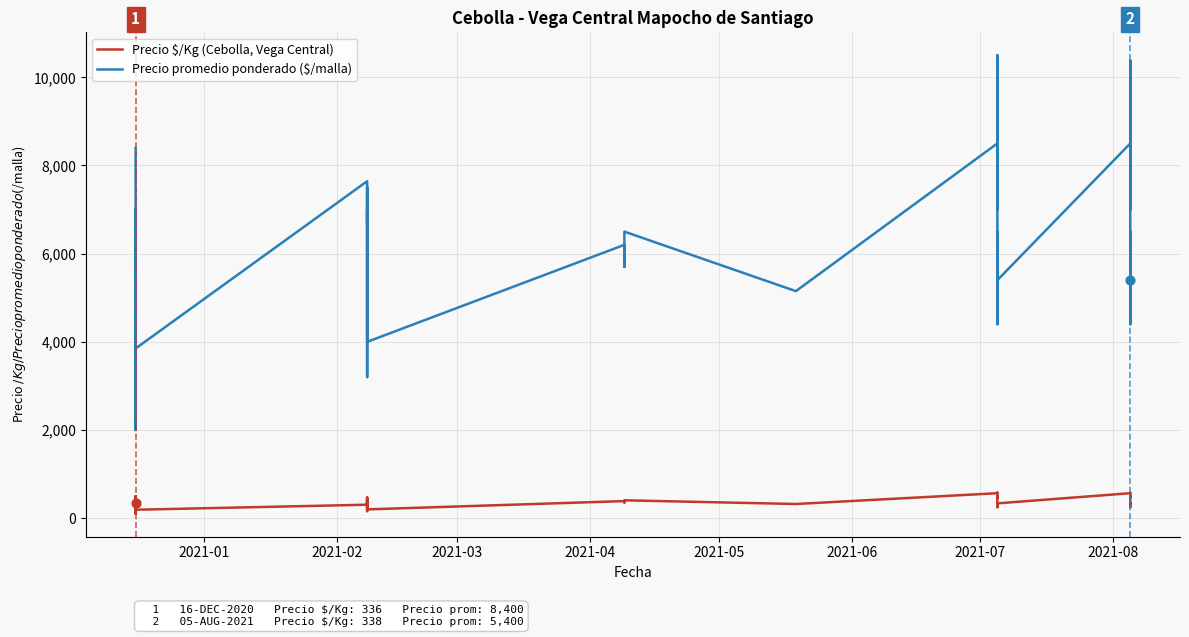

Which series contains the lowest Y value?

Precio $/Kg (Cebolla, Vega Central)